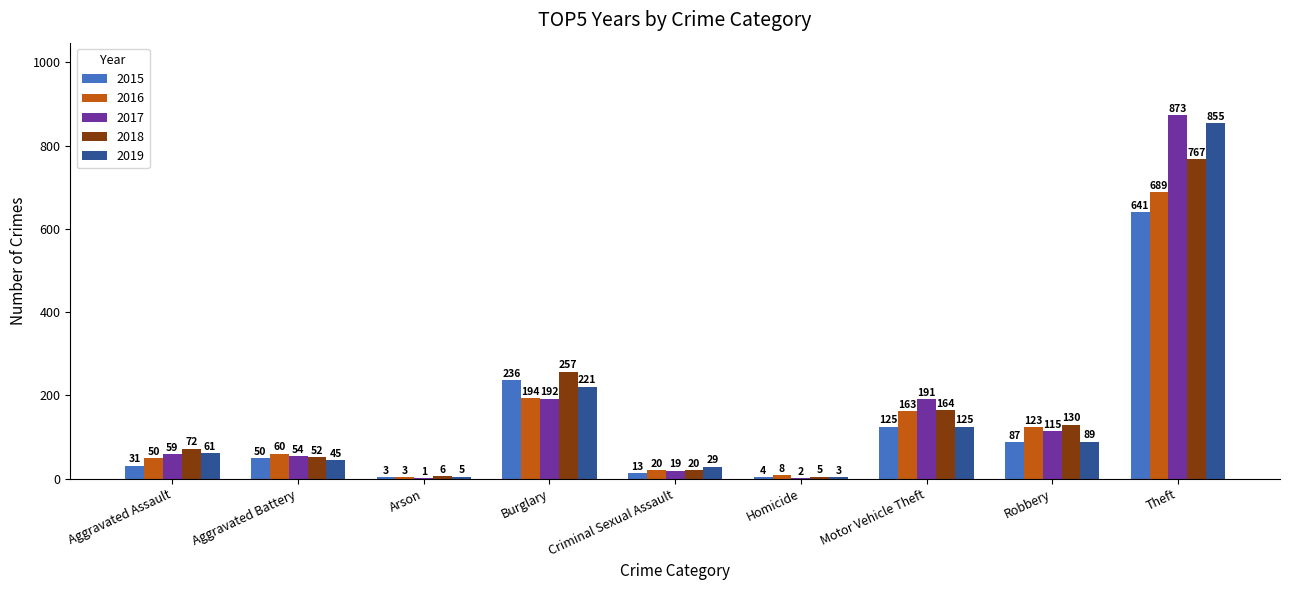

Is it true that 2017 equals 19 at Criminal Sexual Assault?

True